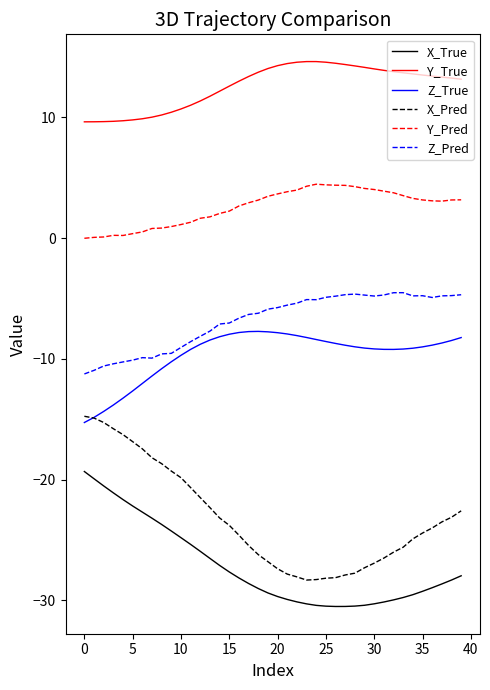

What is the smallest value displayed?

-30.5